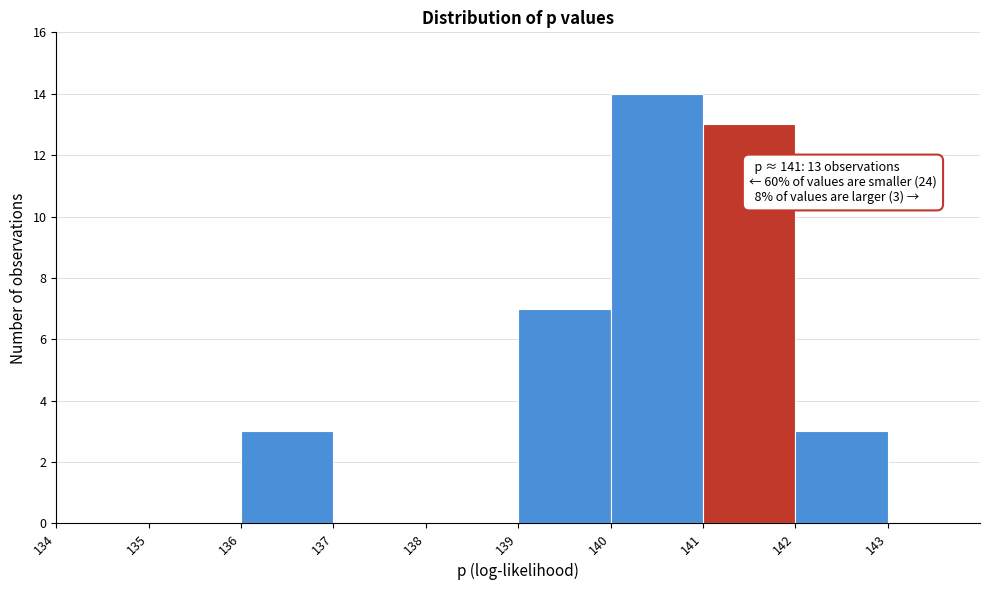

Over which range of the x-axis is the bar tallest?

140 to 141